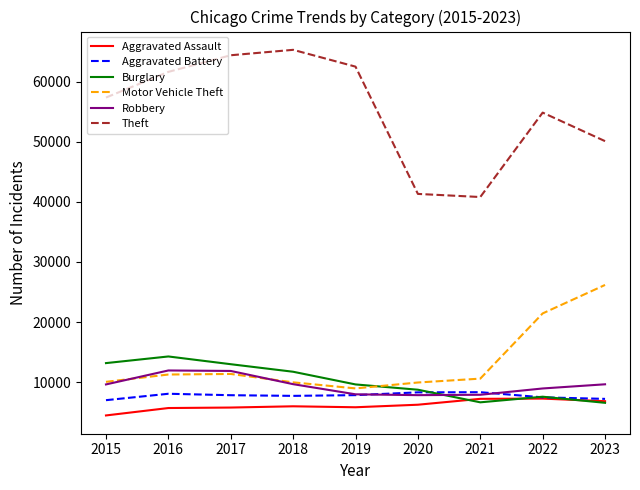

True or false: Motor Vehicle Theft has a value of 20210 at 2017.

False